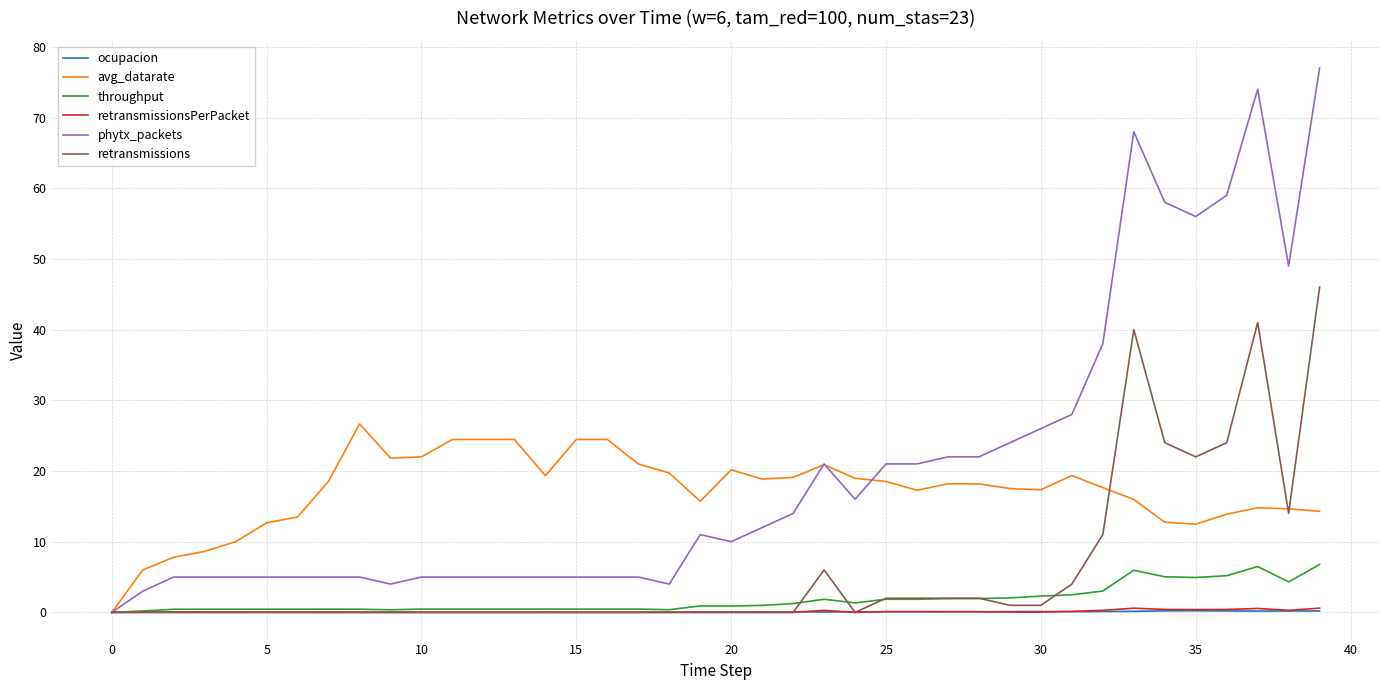

What are all the series names shown in the legend?

ocupacion, avg_datarate, throughput, retransmissionsPerPacket, phytx_packets, retransmissions